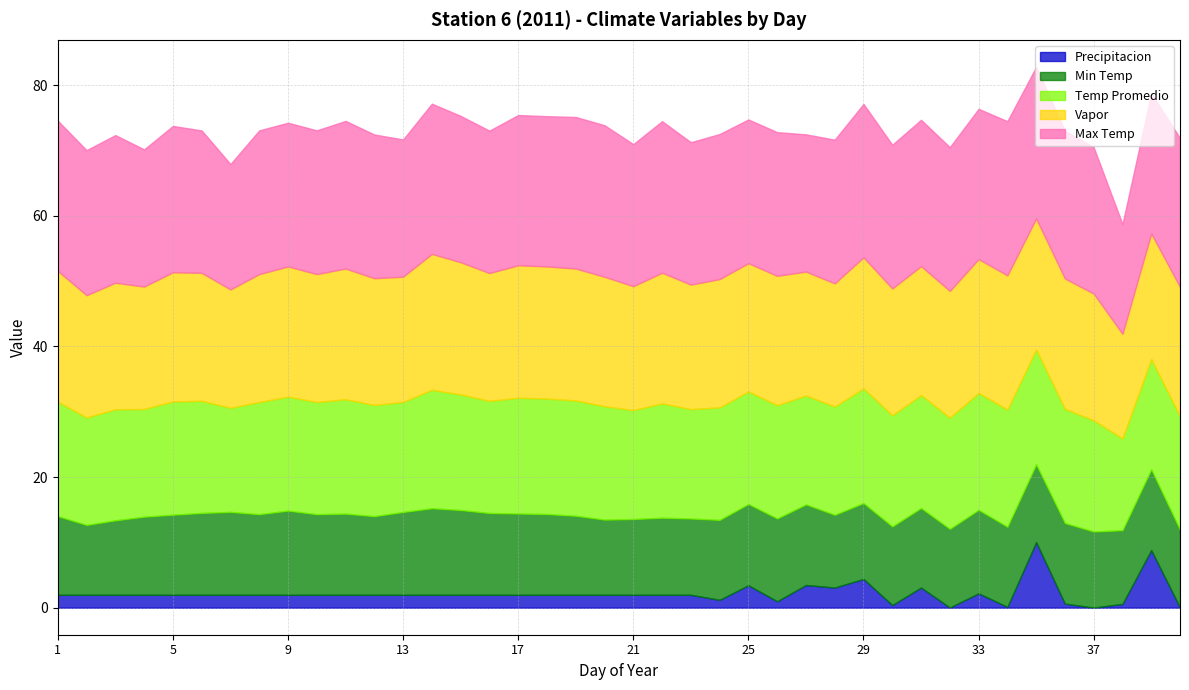

Reading left to right, list all the values displayed in this chart.

Min Temp: 12.0	10.7	11.4	12.0	12.3	12.5	12.7	12.3	12.9	12.3	12.4	12.0	12.7	13.2	13.0	12.5	12.4	12.4	12.1	11.5	11.6	11.8	11.7	12.2	12.4	12.7	12.3	11.1	11.6	12.0	12.2	12.0	12.8	12.3	11.9	12.3	11.6	11.3	12.4	11.9
Temp Promedio: 17.5	16.4	17.0	16.5	17.3	17.2	15.9	17.2	17.4	17.2	17.5	17.0	16.8	18.1	17.7	17.2	17.7	17.7	17.6	17.4	16.7	17.5	16.7	17.2	17.2	17.3	16.7	16.6	17.6	17.0	17.3	17.0	17.9	17.9	17.6	17.5	17.0	14.0	16.9	17.4
Vapor: 20.0	18.7	19.4	18.8	19.8	19.6	18.1	19.6	19.9	19.6	20.0	19.4	19.2	20.8	20.2	19.6	20.3	20.2	20.2	19.8	19.0	20.0	19.1	19.6	19.6	19.8	19.0	18.9	20.1	19.4	19.7	19.4	20.5	20.6	20.1	20.0	19.4	16.0	19.2	19.8
Max Temp: 23.0	22.2	22.6	21.0	22.4	21.8	19.2	22.0	22.0	22.0	22.6	22.0	21.0	23.0	22.4	21.8	23.0	23.0	23.2	23.2	21.7	23.2	21.8	22.2	22.0	22.0	21.0	22.0	23.5	22.0	22.4	22.0	23.0	23.6	23.2	22.6	22.4	16.8	21.4	22.8
Precipitacion: 2.0	2.0	2.0	2.0	2.0	2.0	2.0	2.0	2.0	2.0	2.0	2.0	2.0	2.0	2.0	2.0	2.0	2.0	2.0	2.0	2.0	2.0	2.0	1.2	3.4	1.0	3.5	3.1	4.4	0.4	3.1	0.0	2.2	0.1	10.0	0.6	0.0	0.6	8.8	0.0